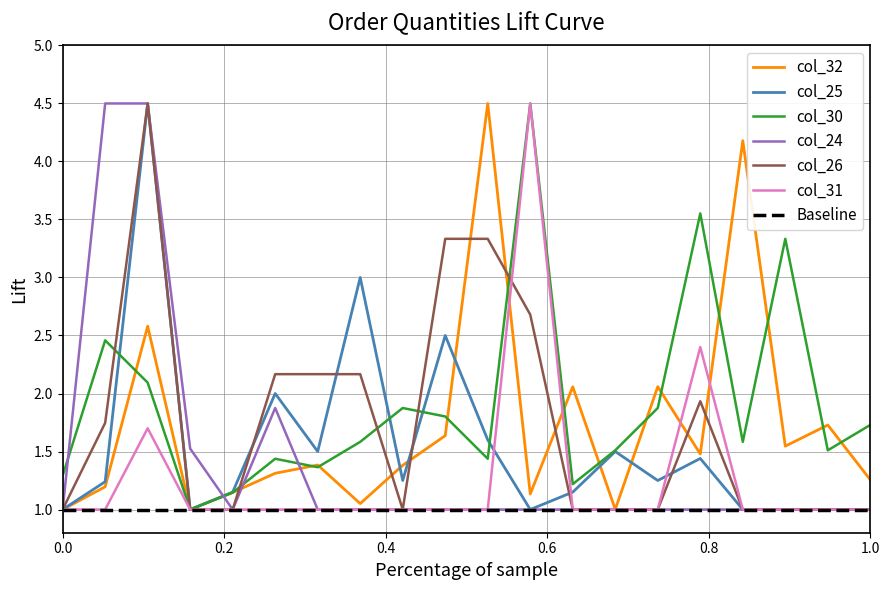

What is the maximum value shown in the chart?

4.5